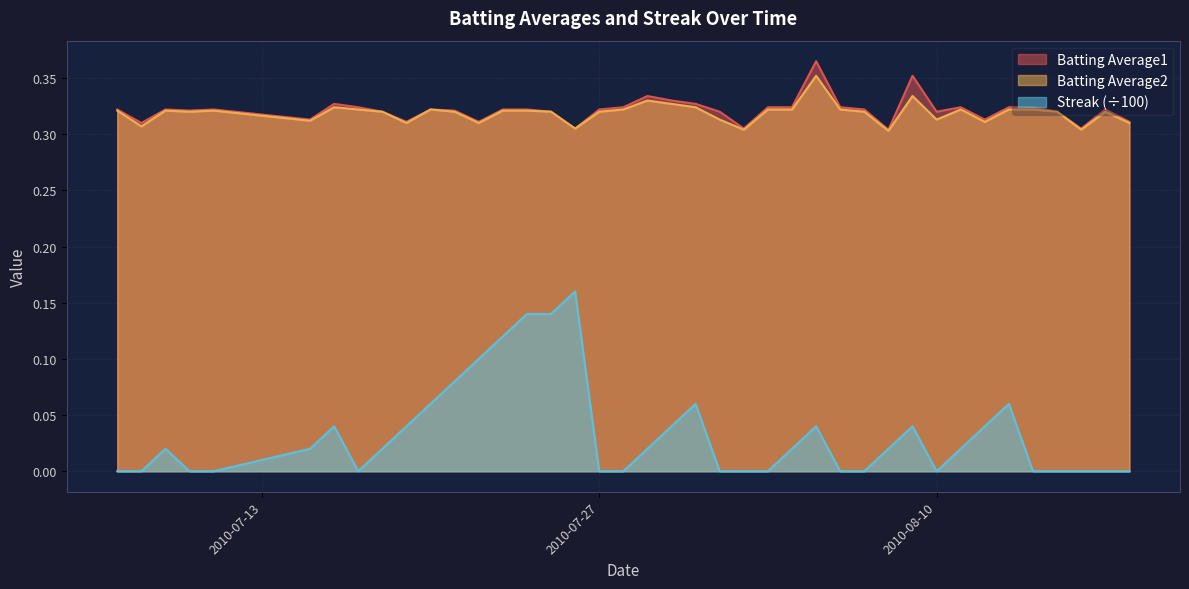

At how many categories does at least one series exceed 0?

40